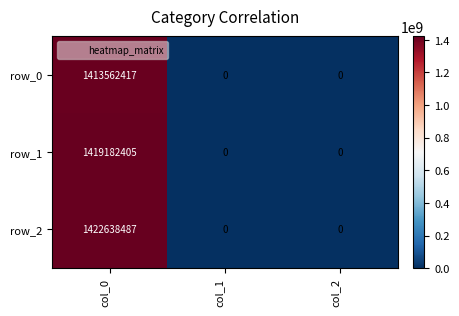

Count the number of data series in this chart.

3